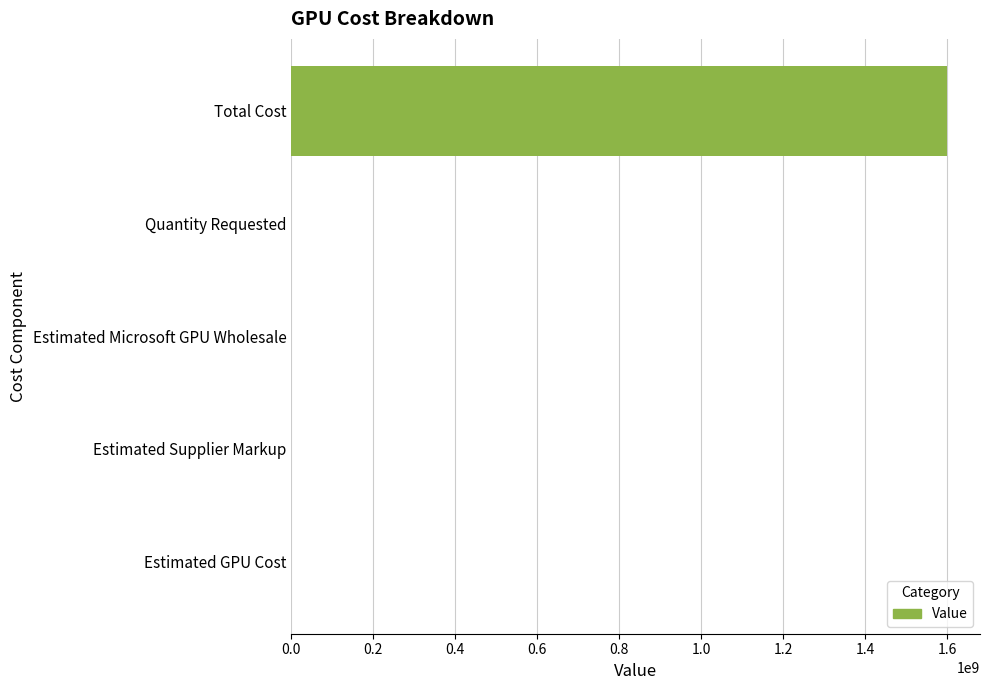

What is the maximum value shown in the chart?

1600000000.0